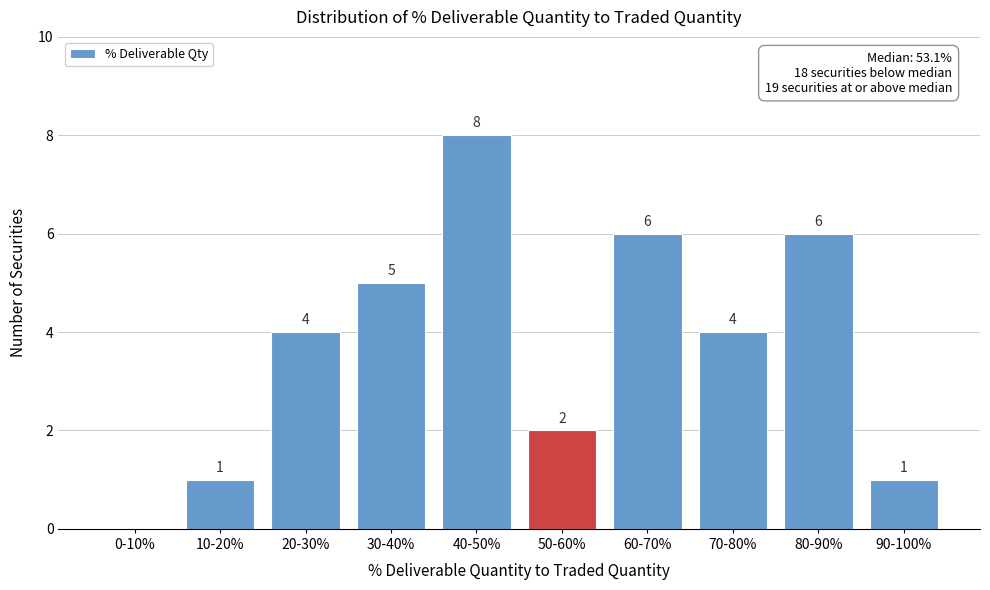

Reading right to left, extract all data points from this chart.

90-100%=1	80-90%=6	70-80%=4	60-70%=6	50-60%=2	40-50%=8	30-40%=5	20-30%=4	10-20%=1	0-10%=0